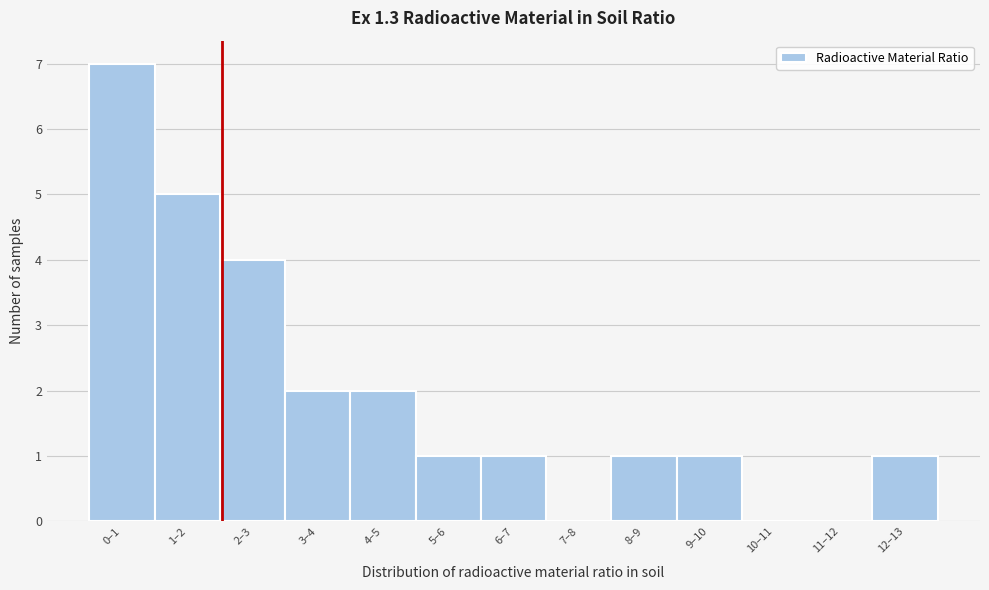

Reading left to right, list all the values displayed in this chart.

0–1=7	1–2=5	2–3=4	3–4=2	4–5=2	5–6=1	6–7=1	7–8=0	8–9=1	9–10=1	10–11=0	11–12=0	12–13=1